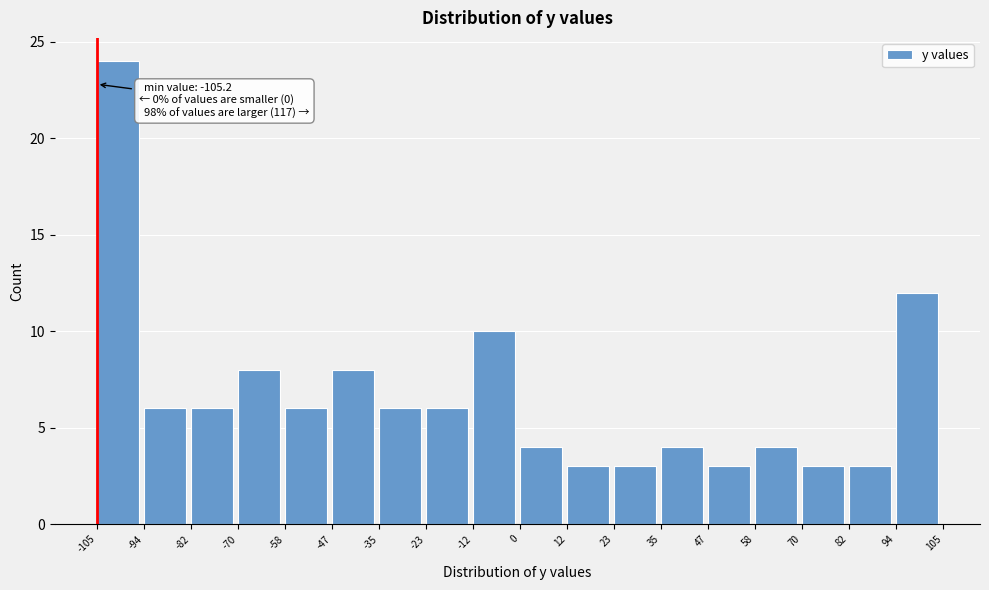

Which range on the x-axis has the tallest bar?

-105 to -94